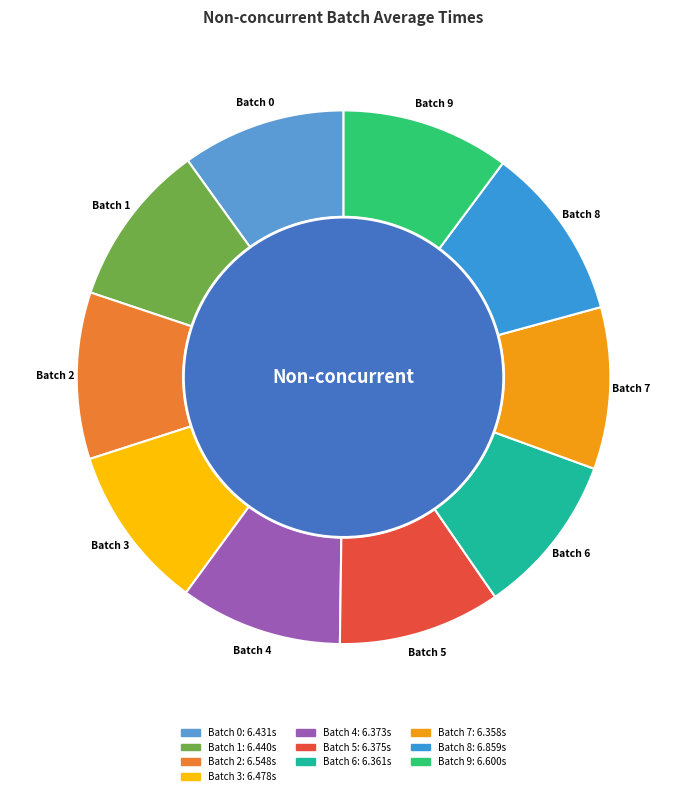

What percentage is NOT represented by Batch 4?

90.2%